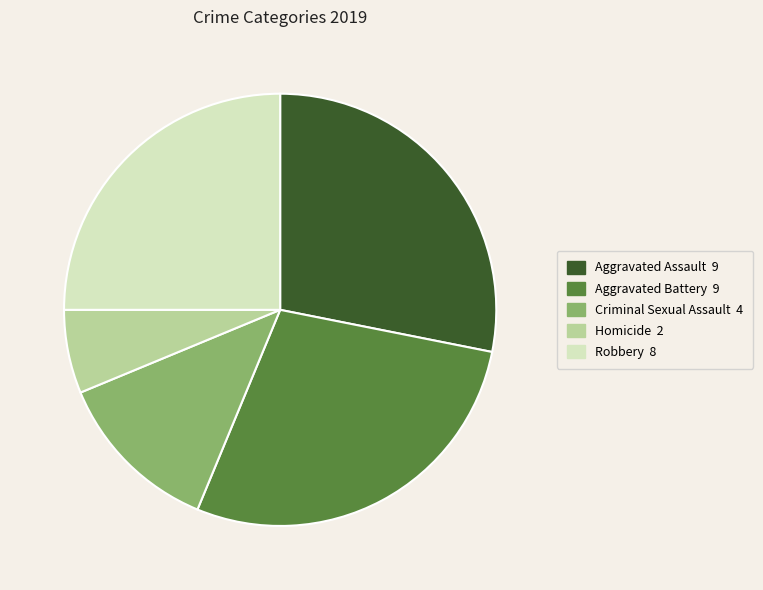

Does Aggravated Battery account for over 50% of the chart?

No